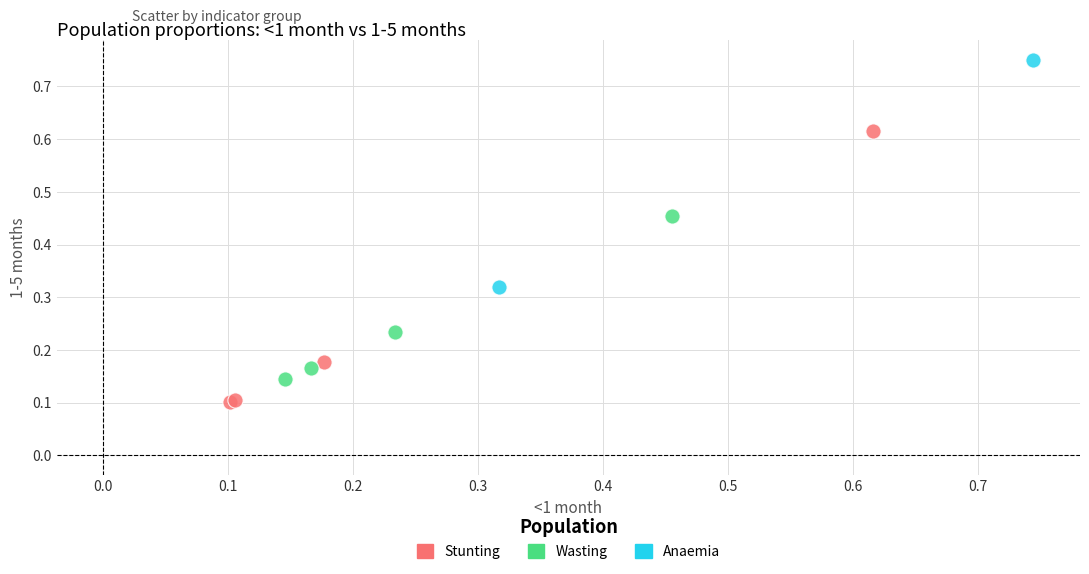

Which series has the largest Y range (max minus min)?

Stunting